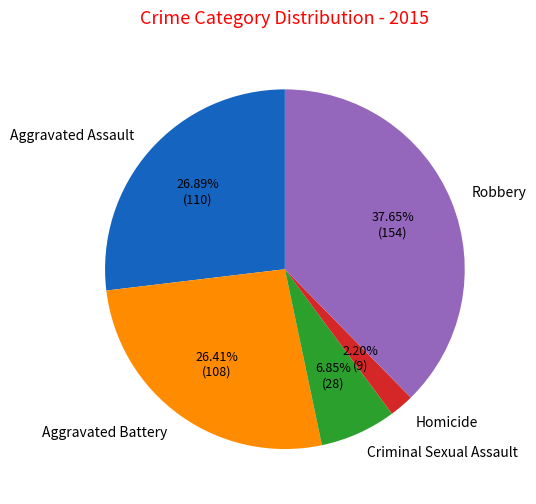

To the nearest percent, what is the difference between the Aggravated Battery and Homicide slice percentages?

24%